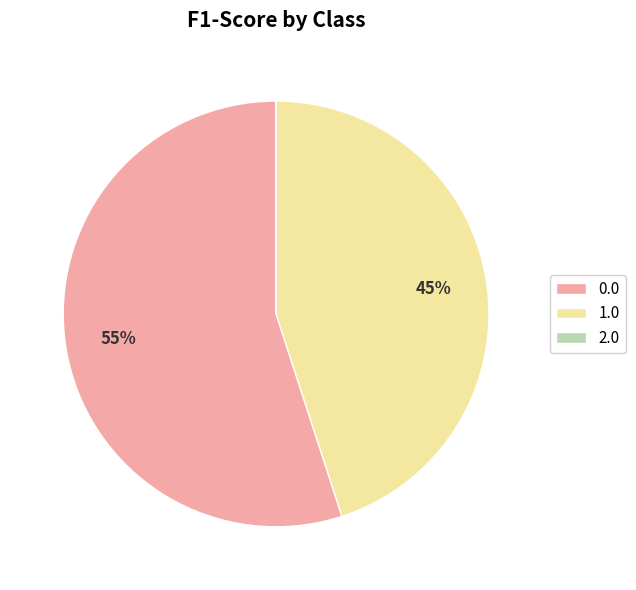

What percentage is the 1.0 slice, to the nearest percent?

45%